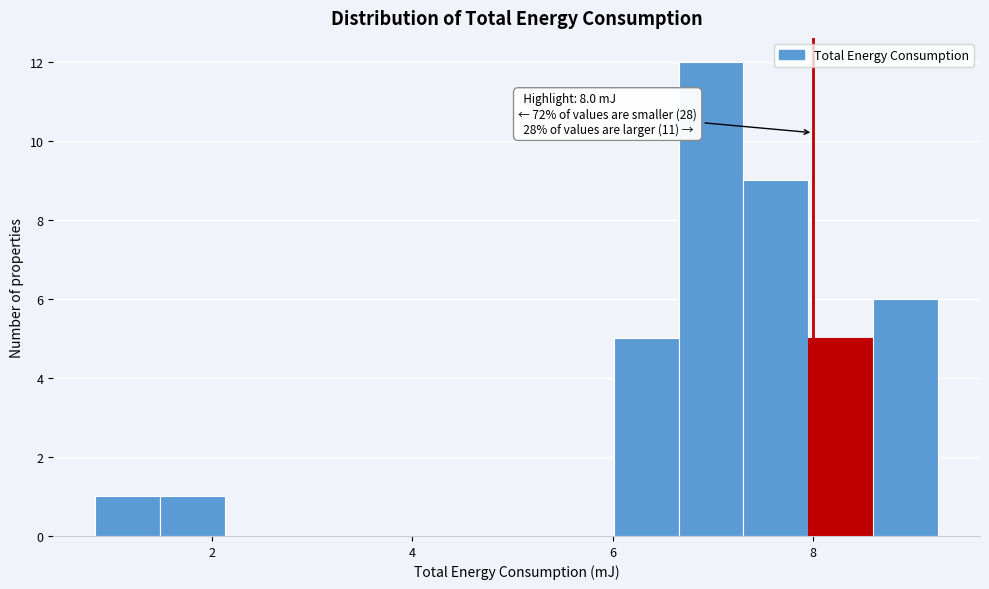

Read against the x-axis, roughly where is the centre of the tallest bar?

7.0